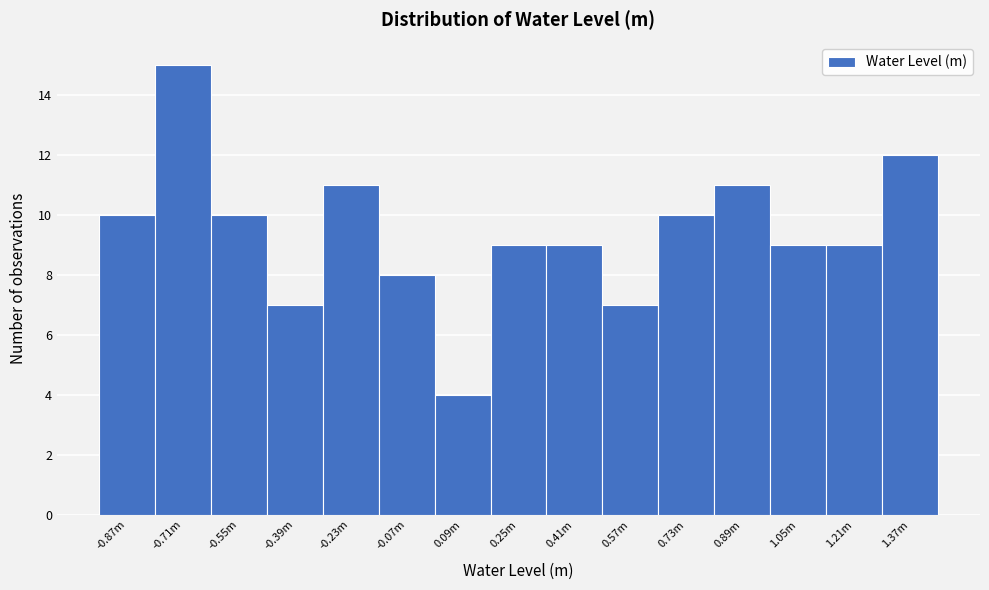

Reading right to left, transcribe all the data shown in this chart.

12	9	9	11	10	7	9	9	4	8	11	7	10	15	10